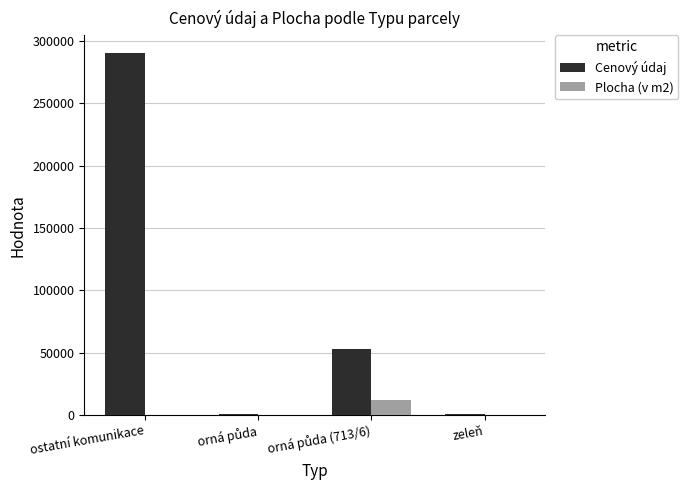

What is the sum of all Cenový údaj values?

344179